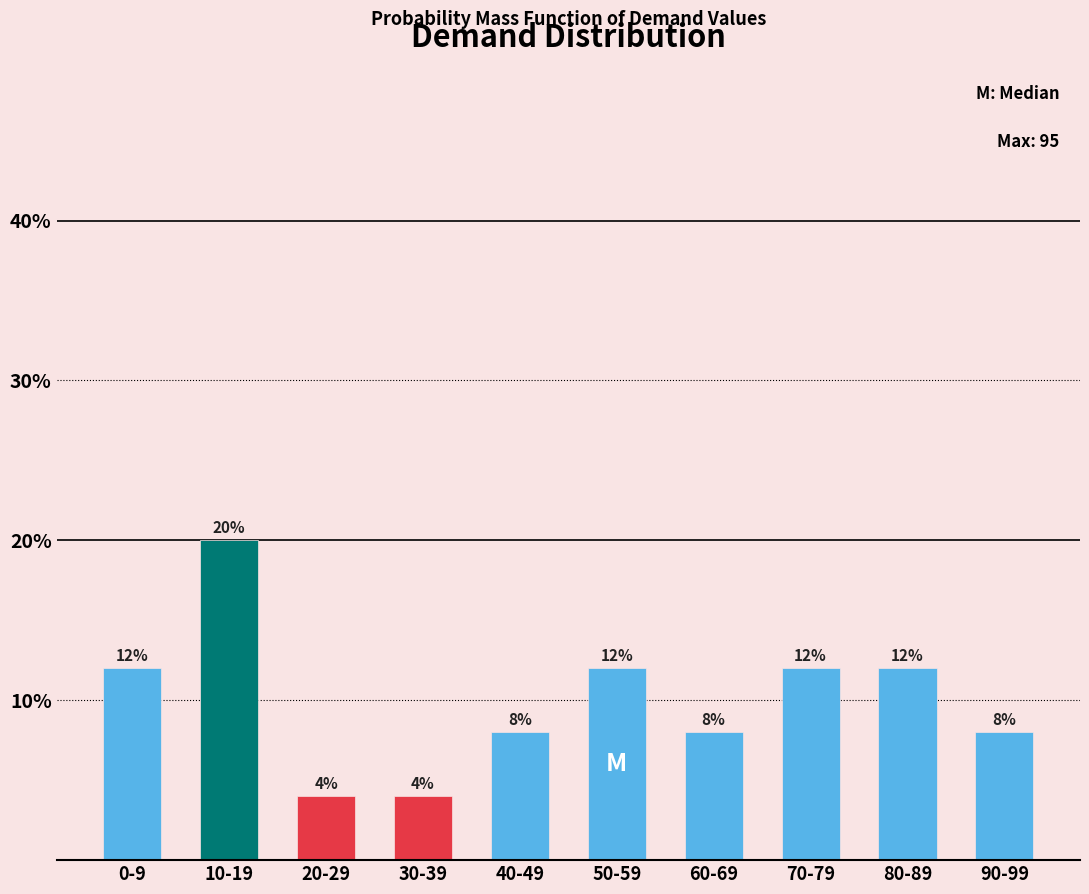

Reading left to right, what are all the values shown in this chart?

0-9=12	10-19=20	20-29=4	30-39=4	40-49=8	50-59=12	60-69=8	70-79=12	80-89=12	90-99=8